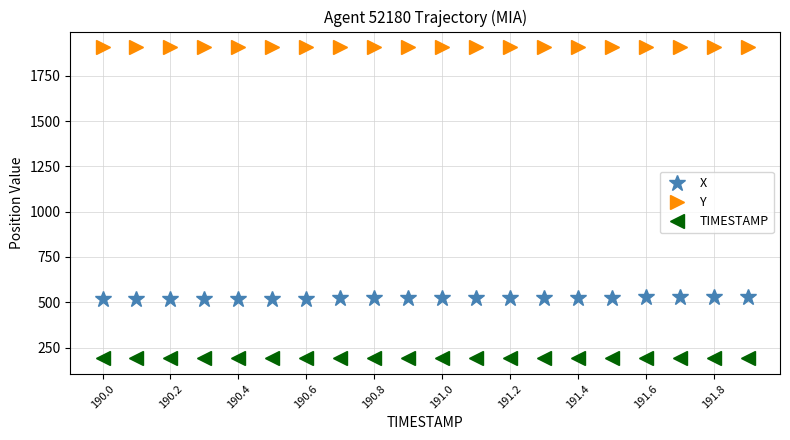

What is the smallest value displayed?

190.0